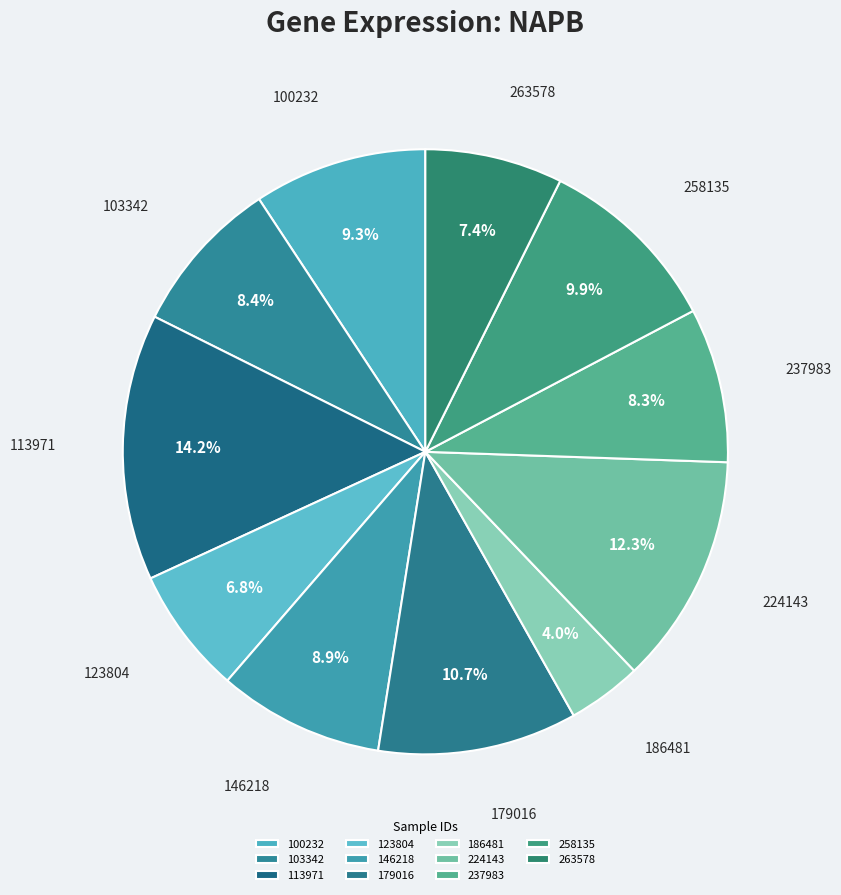

How many segments does this pie chart have?

11